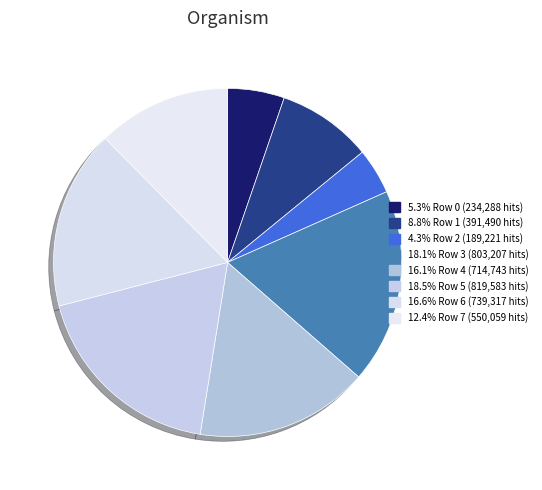

Is there any slice that represents more than half of the pie?

No